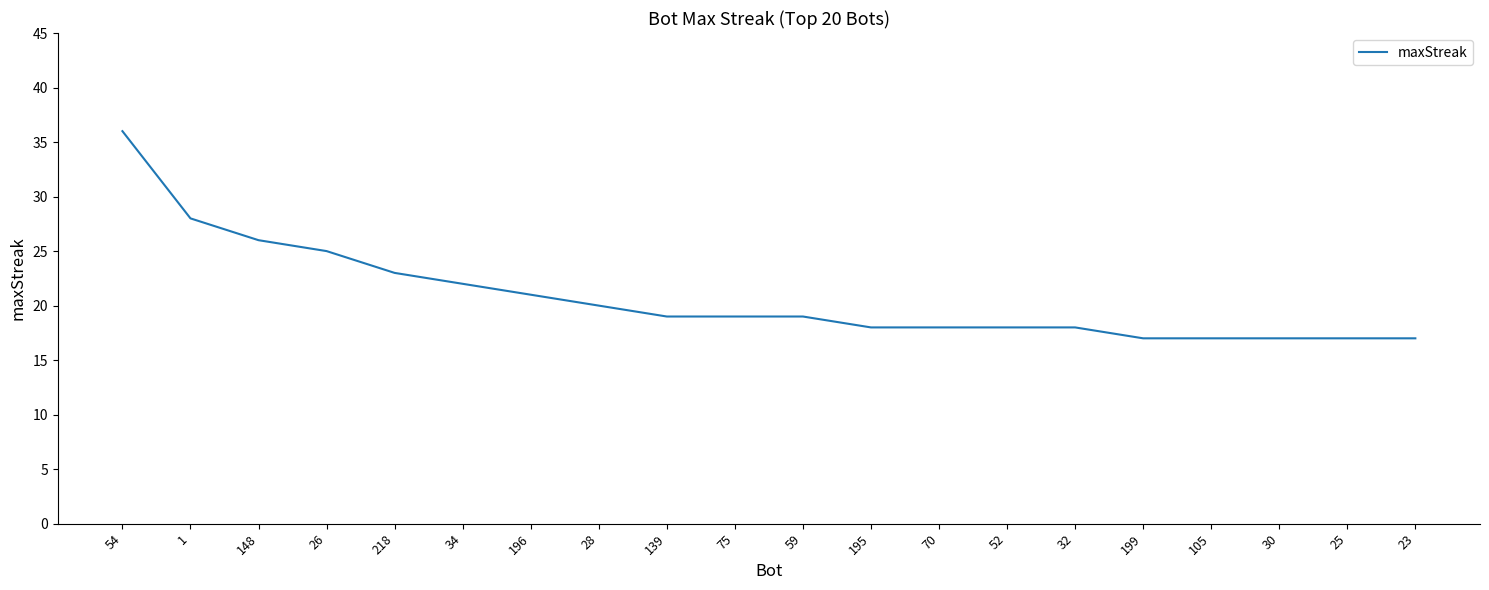

Reading left to right, what are all the values shown in this chart?

36	28	26	25	23	22	21	20	19	19	19	18	18	18	18	17	17	17	17	17